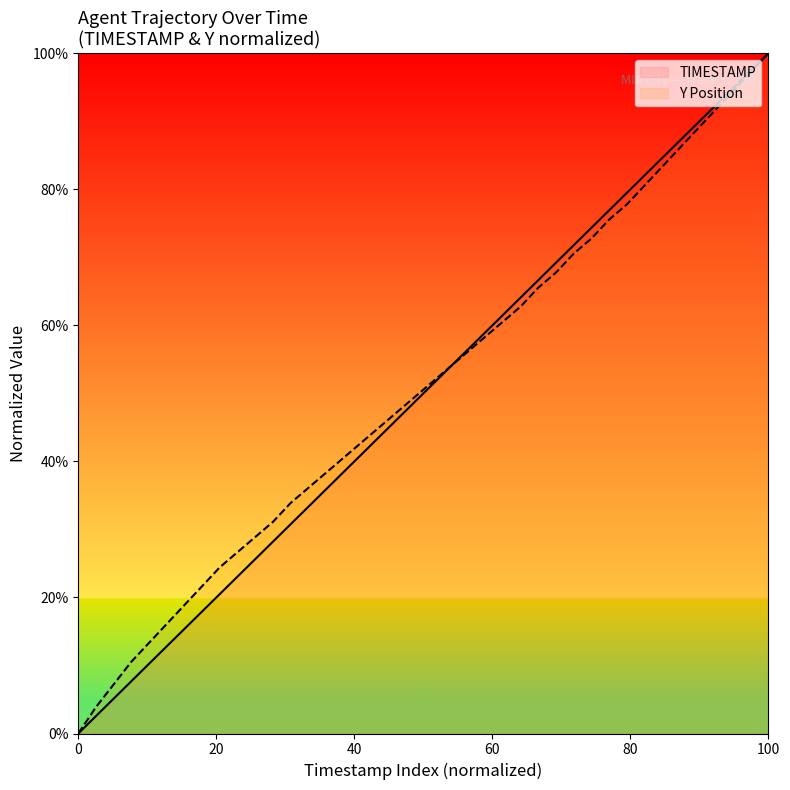

What is the sum of all TIMESTAMP values?

2000.0